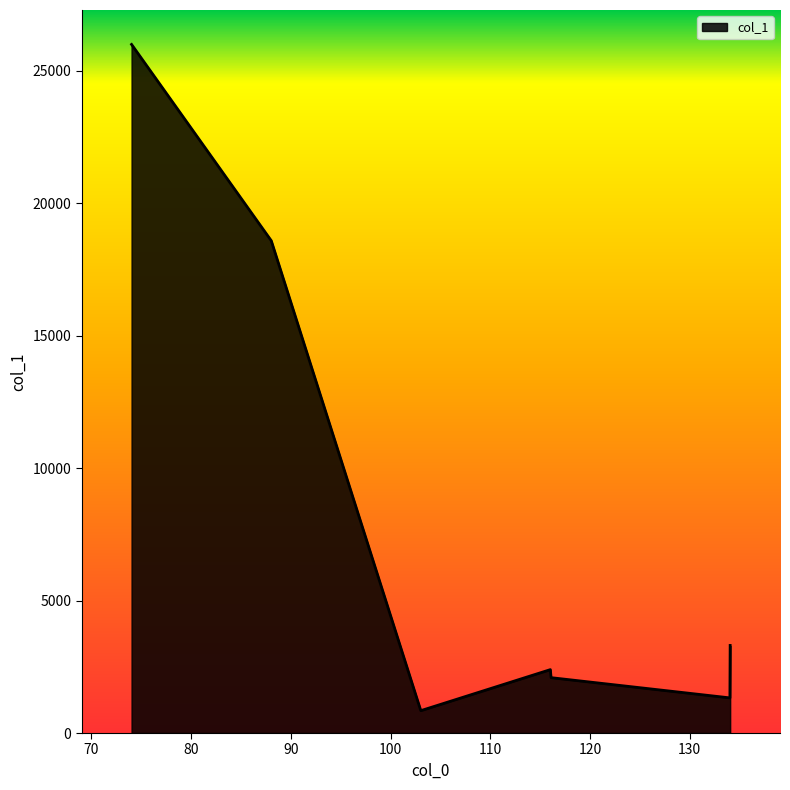

What is the difference between the second highest and minimum values?

17742.8